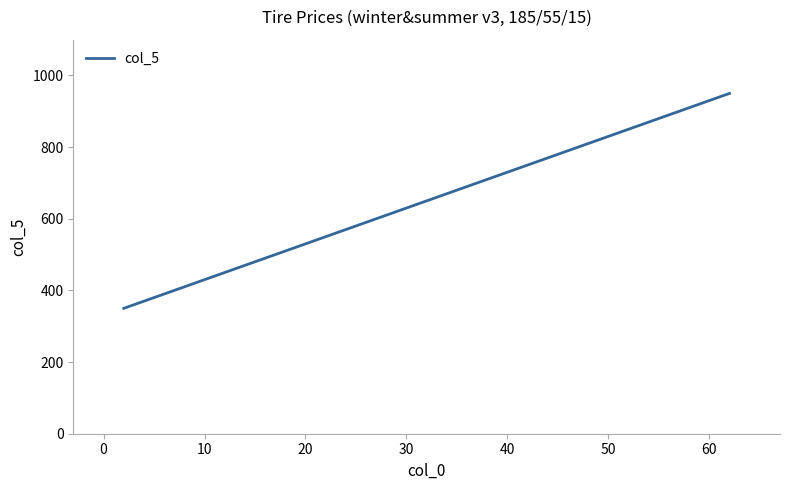

What is the difference between the maximum and minimum values?

600